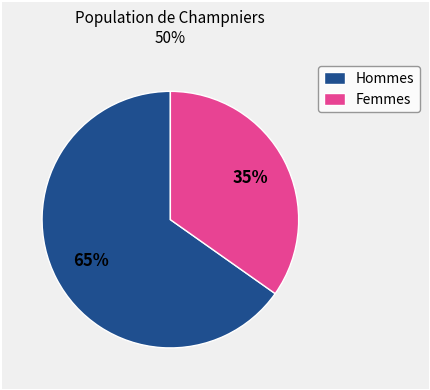

Which category has the biggest portion of the pie?

Hommes